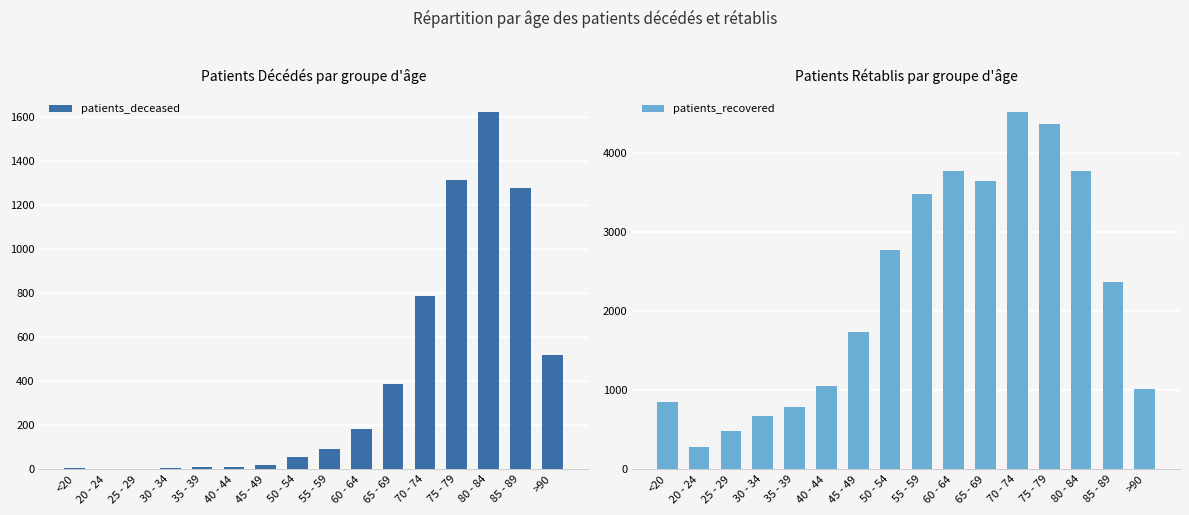

Rank the series by their average value, from lowest to highest.

patients_deceased, patients_recovered